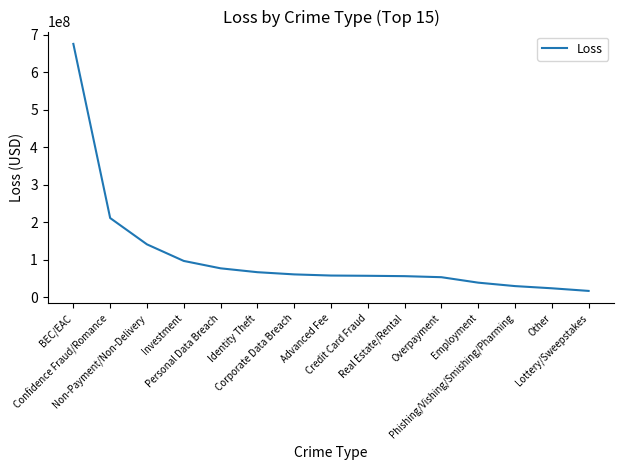

What is the maximum value shown in the chart?

676151185